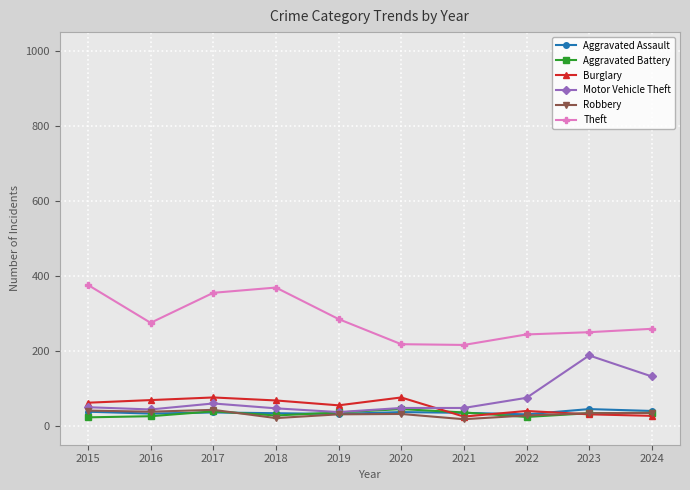

Reading right to left, transcribe all the data shown in this chart.

Aggravated Assault: 40	45	31	35	37	32	34	36	33	38
Aggravated Battery: 35	34	24	36	45	36	28	39	26	23
Burglary: 27	31	40	25	76	55	68	76	69	62
Motor Vehicle Theft: 132	188	75	48	48	37	47	60	44	50
Robbery: 35	34	28	18	32	31	21	43	38	41
Theft: 259	250	244	216	218	285	369	355	275	376